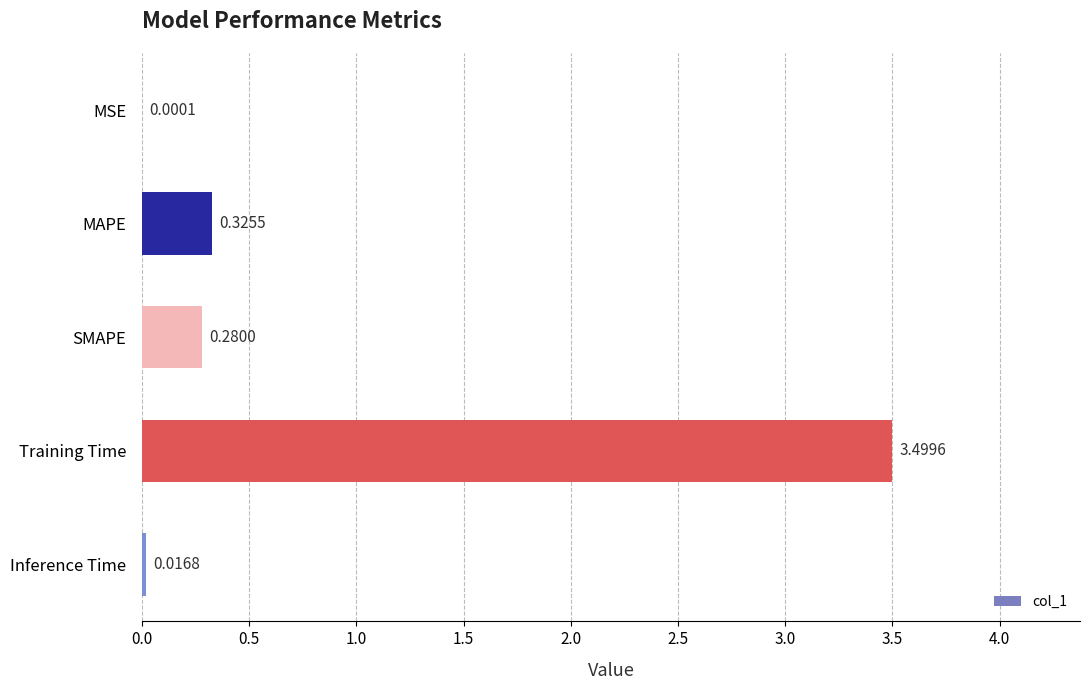

Are the bars horizontal?

Yes